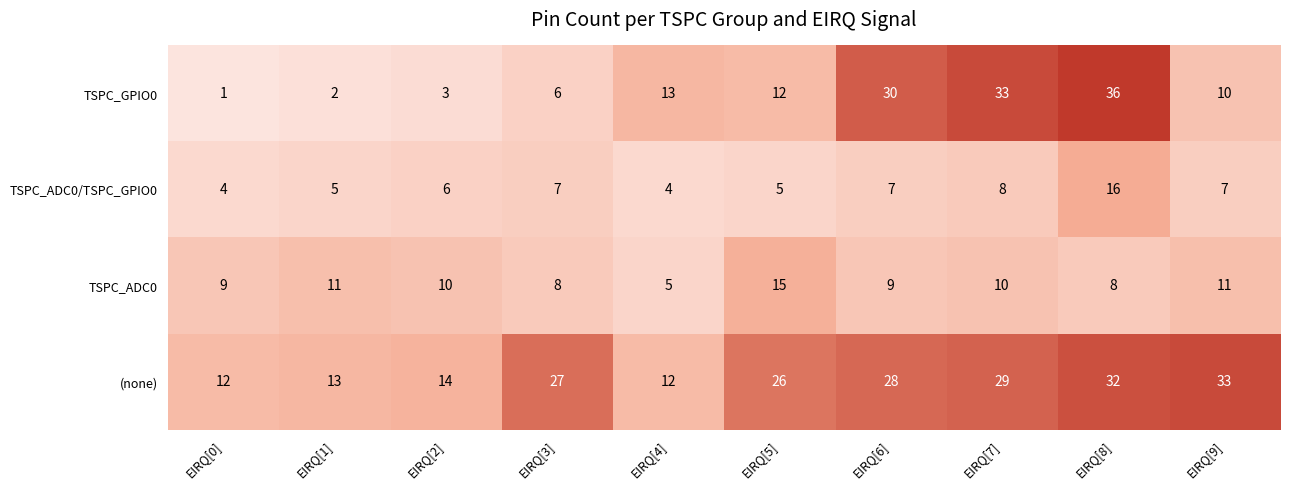

The (none) series shows 6 at EIRQ[3]. True or false?

False